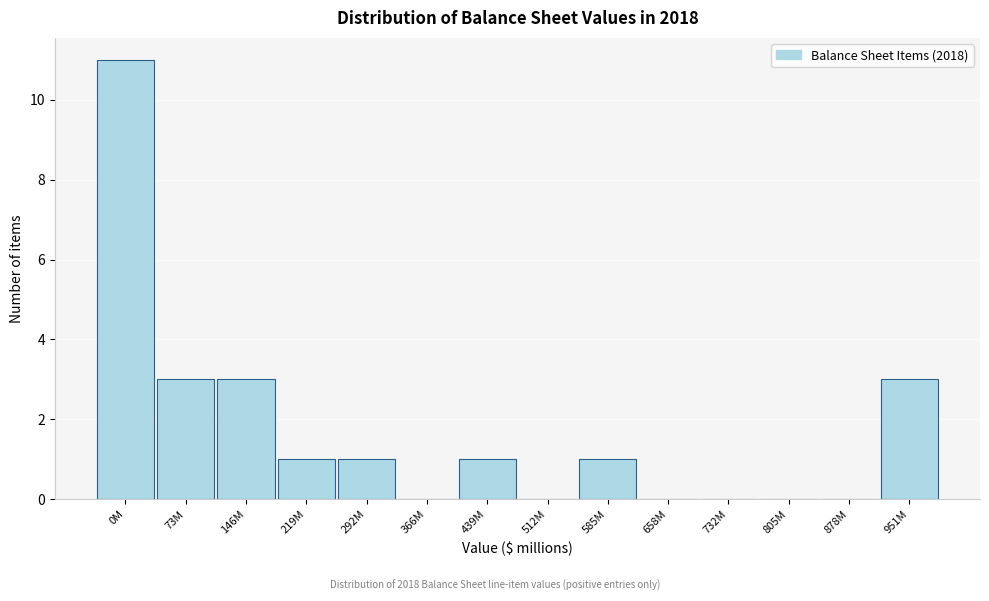

Reading left to right, transcribe all the data shown in this chart.

0M=11	73M=3	146M=3	219M=1	292M=1	366M=0	439M=1	512M=0	585M=1	658M=0	732M=0	805M=0	878M=0	951M=3